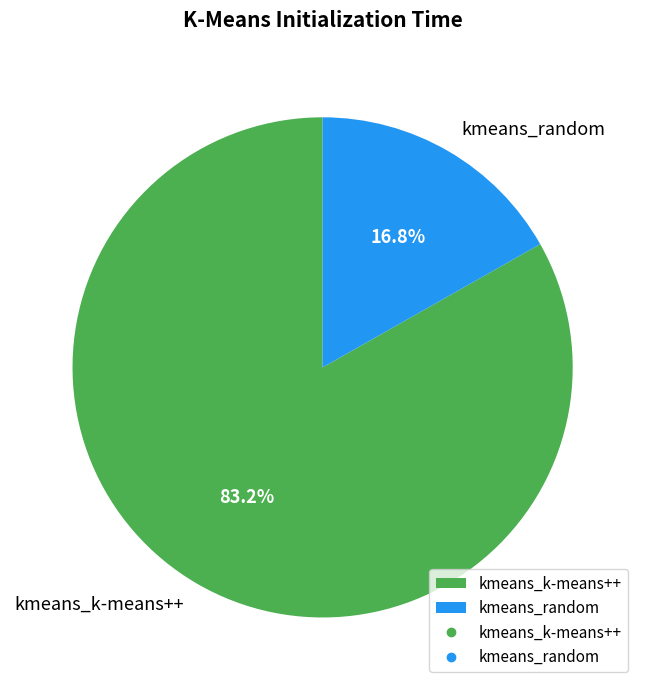

Is it true that kmeans_k-means++ is 83% of the pie?

True